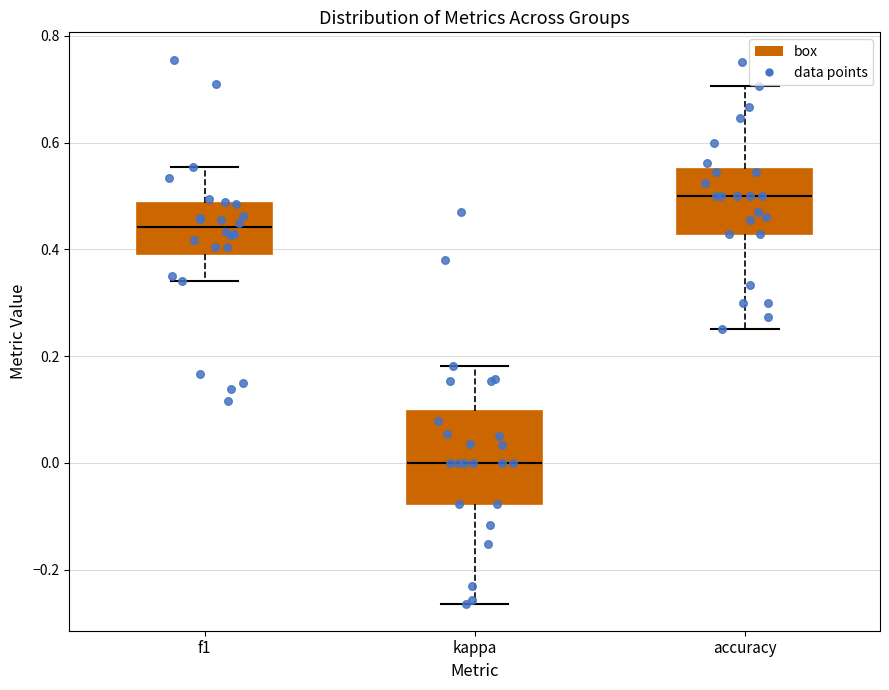

Which box has the highest median line?

accuracy